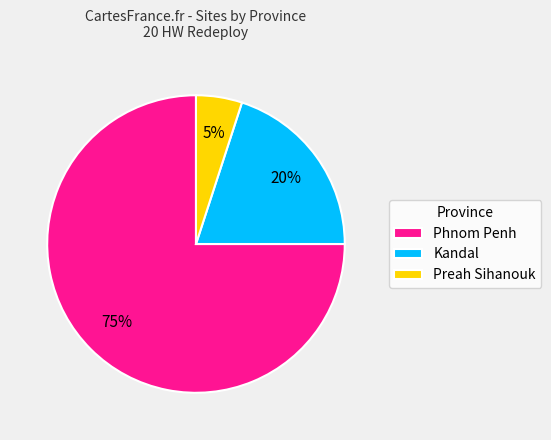

Between Preah Sihanouk and Kandal, which is larger?

Kandal